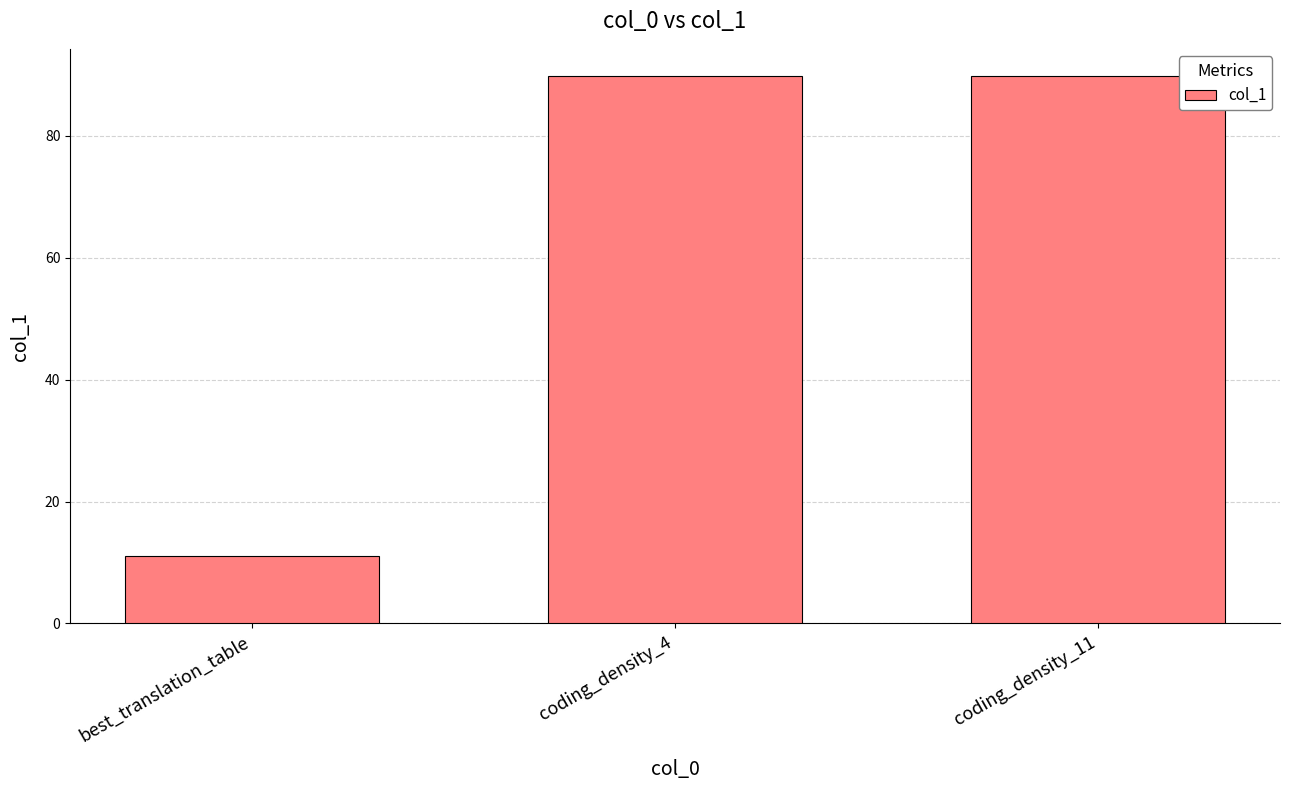

The chart shows a value of 89.8 at coding_density_11. True or false?

True